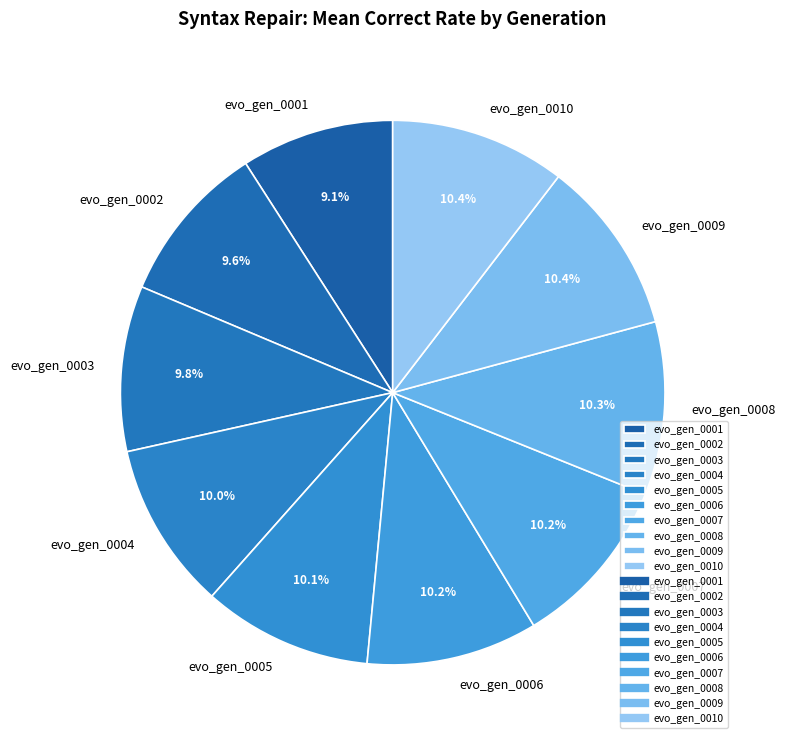

Combined, do evo_gen_0005 and evo_gen_0010 account for over 50%?

No